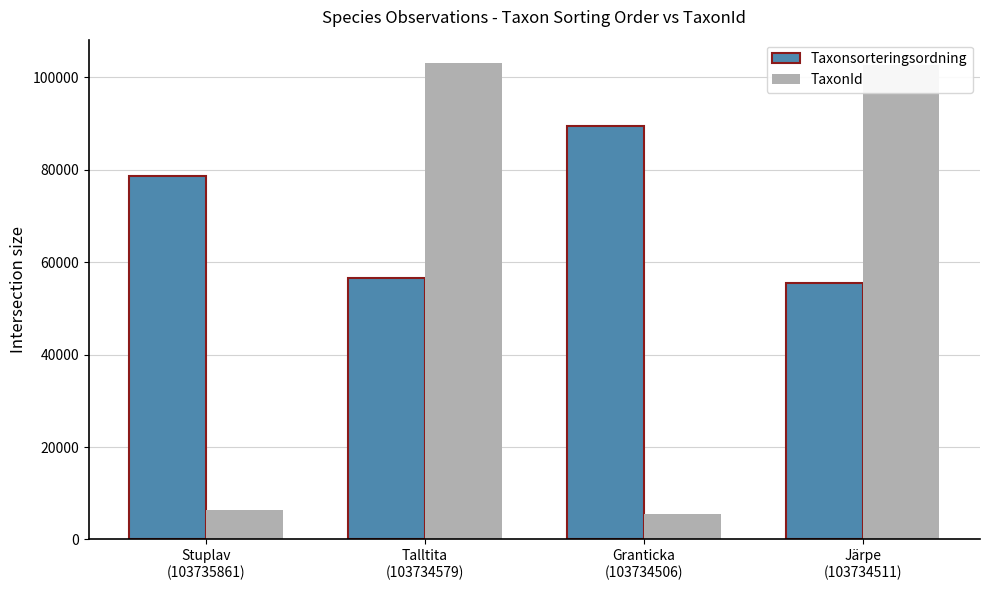

Which category has the lowest value in the Taxonsorteringsordning series?

Järpe
(103734511)